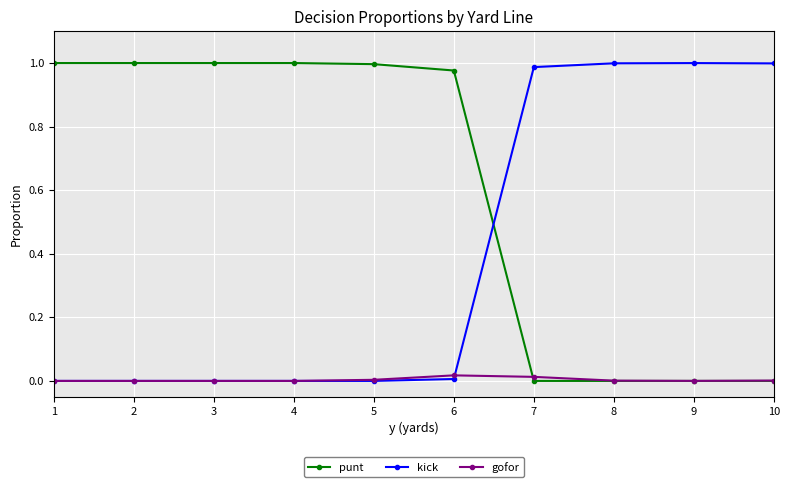

Where do punt and kick first cross each other?

6 and 7